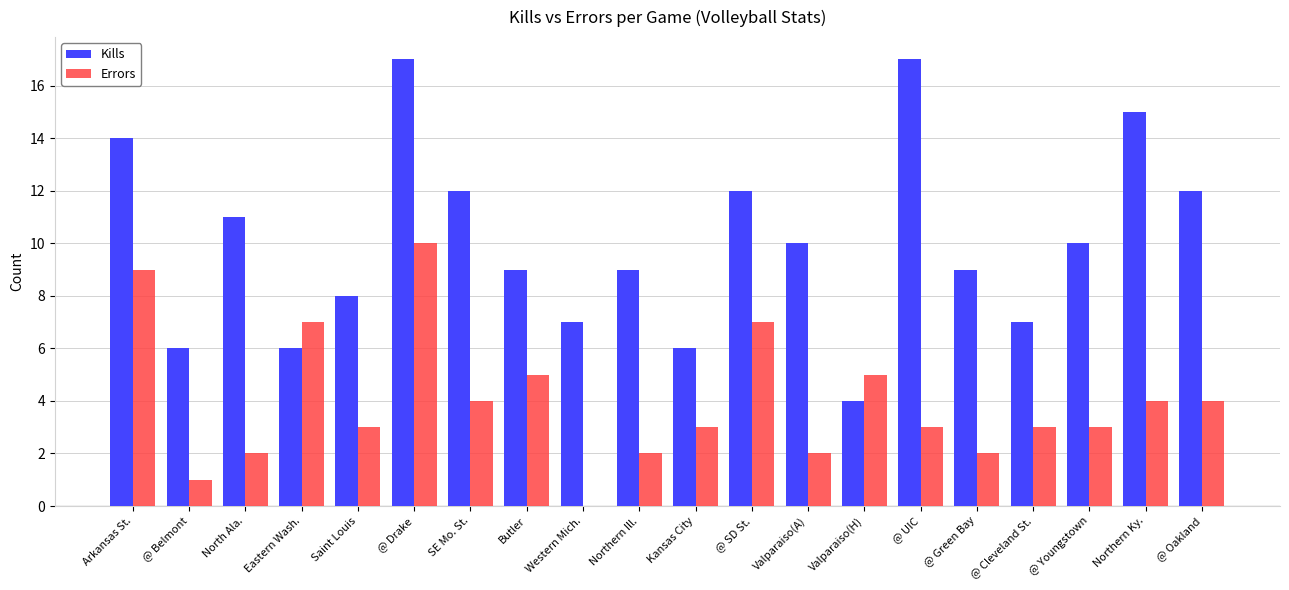

What is the spread (max minus min) of values at @ Drake?

7